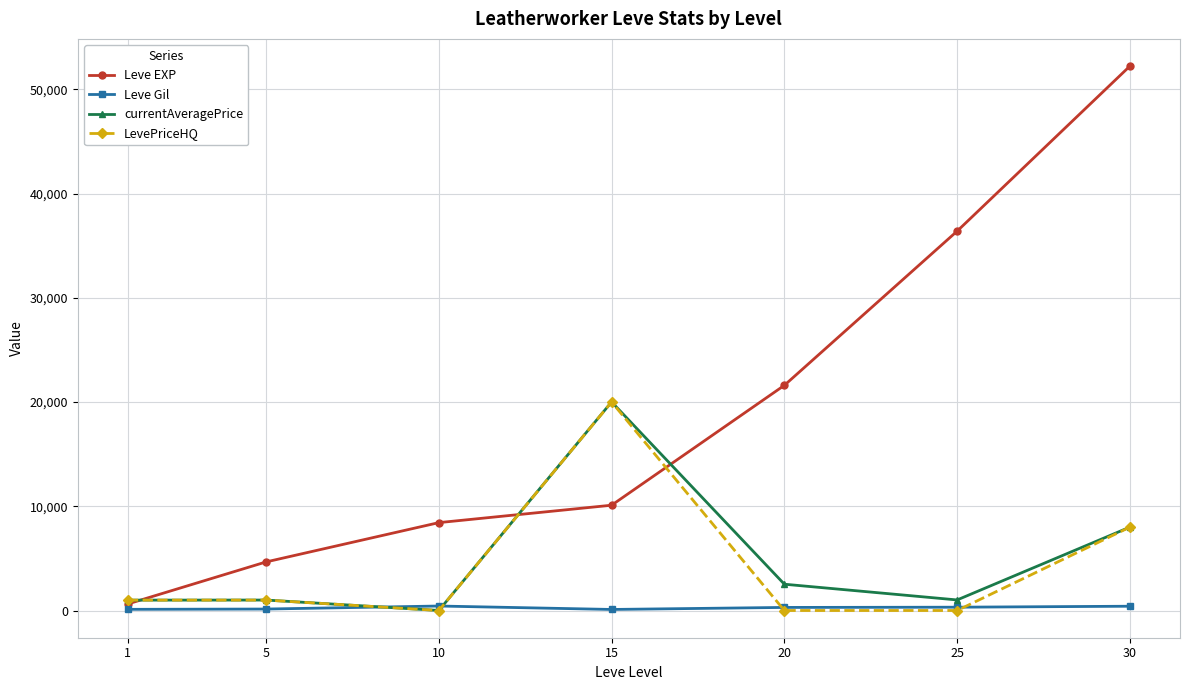

What is the average value of the LevePriceHQ series?

4284.7